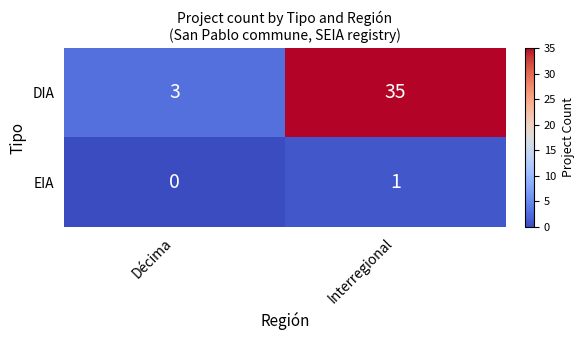

Reading right to left, transcribe all the data shown in this chart.

DIA: Interregional=35	Décima=3
EIA: Interregional=1	Décima=0